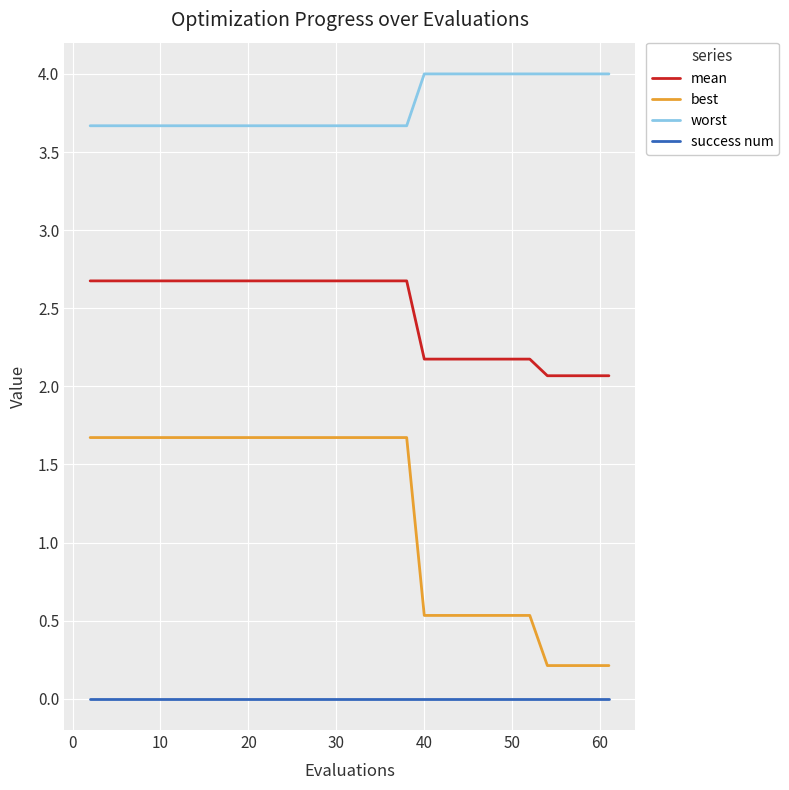

Reading left to right, what are all the values shown in this chart?

mean: 2.7	2.7	2.7	2.7	2.7	2.7	2.7	2.7	2.7	2.7	2.7	2.7	2.7	2.7	2.7	2.7	2.7	2.7	2.7	2.7	2.2	2.2	2.2	2.2	2.2	2.2	2.2	2.2	2.1	2.1	2.1	2.1	2.1
best: 1.7	1.7	1.7	1.7	1.7	1.7	1.7	1.7	1.7	1.7	1.7	1.7	1.7	1.7	1.7	1.7	1.7	1.7	1.7	1.7	0.5	0.5	0.5	0.5	0.5	0.5	0.5	0.5	0.2	0.2	0.2	0.2	0.2
worst: 3.7	3.7	3.7	3.7	3.7	3.7	3.7	3.7	3.7	3.7	3.7	3.7	3.7	3.7	3.7	3.7	3.7	3.7	3.7	3.7	4.0	4.0	4.0	4.0	4.0	4.0	4.0	4.0	4.0	4.0	4.0	4.0	4.0
success num: 0.0	0.0	0.0	0.0	0.0	0.0	0.0	0.0	0.0	0.0	0.0	0.0	0.0	0.0	0.0	0.0	0.0	0.0	0.0	0.0	0.0	0.0	0.0	0.0	0.0	0.0	0.0	0.0	0.0	0.0	0.0	0.0	0.0